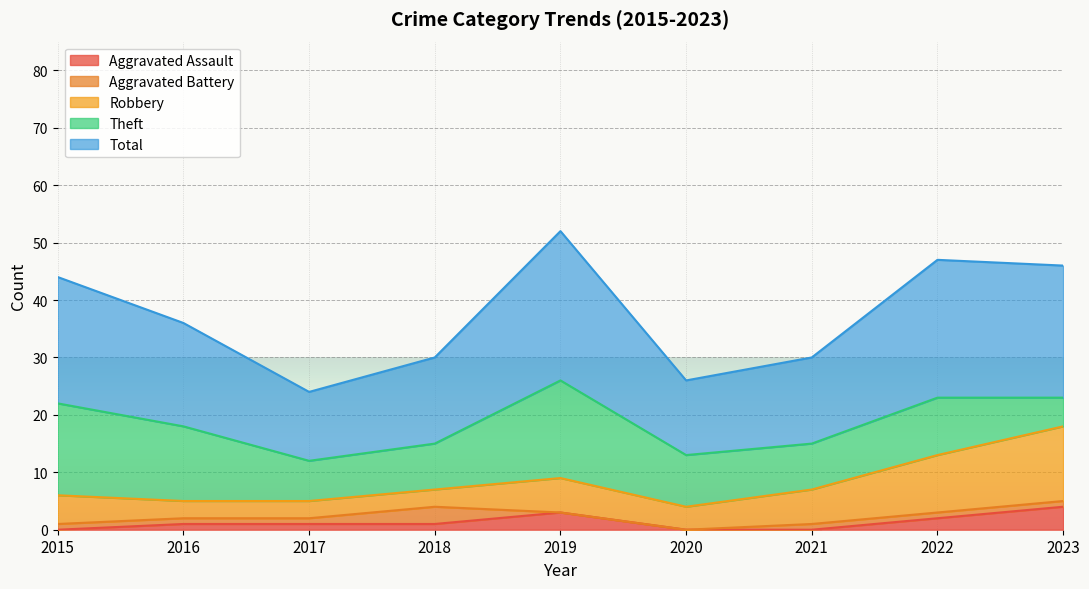

How many data points in Aggravated Battery are less than 1?

2